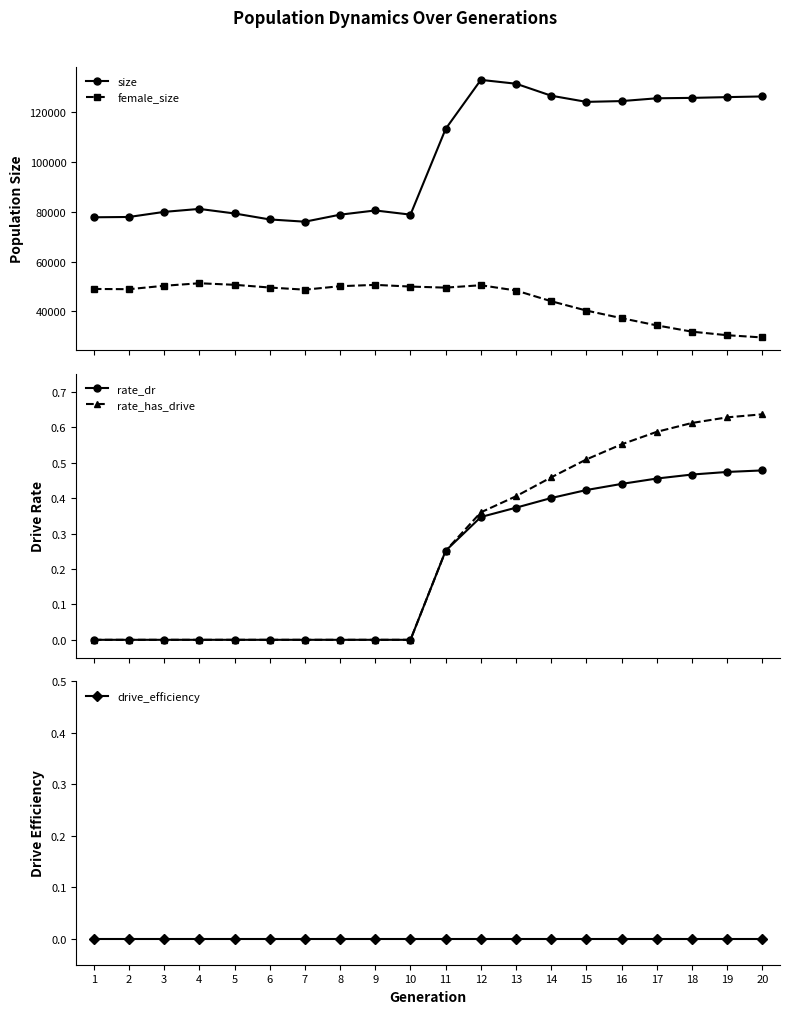

True or false: female_size and rate_has_drive intersect in this chart.

False